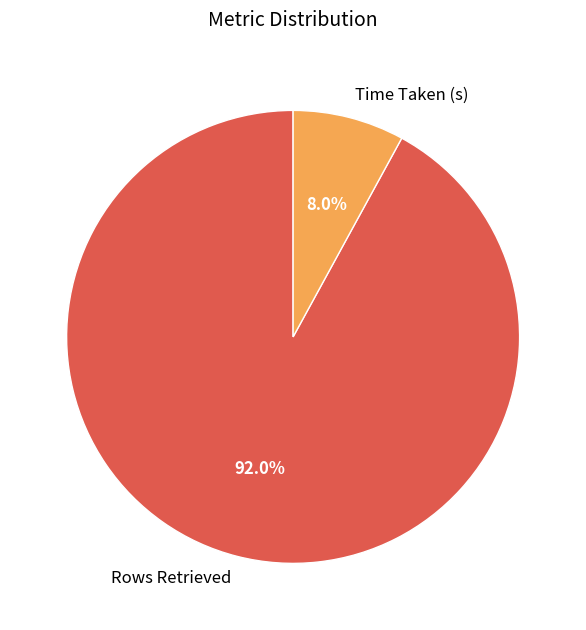

How many segments does this pie chart have?

2